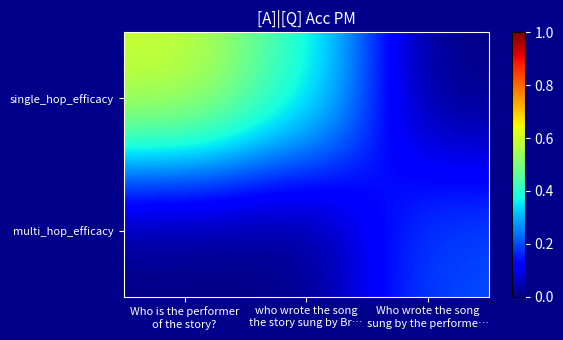

What is the maximum value shown in the chart?

0.6